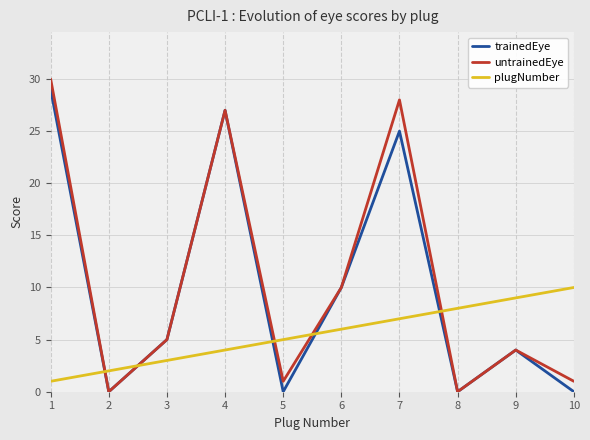

In trainedEye, how many points are higher than both neighbors (excluding endpoints)?

3